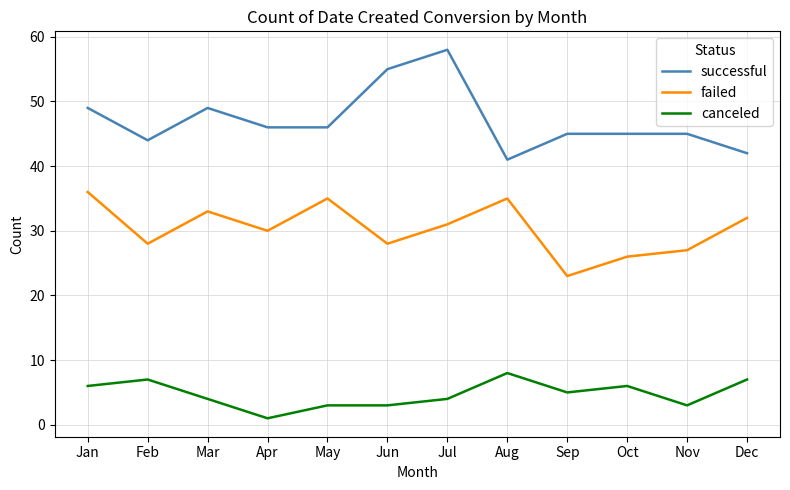

The failed series shows 10 at Jan. True or false?

False